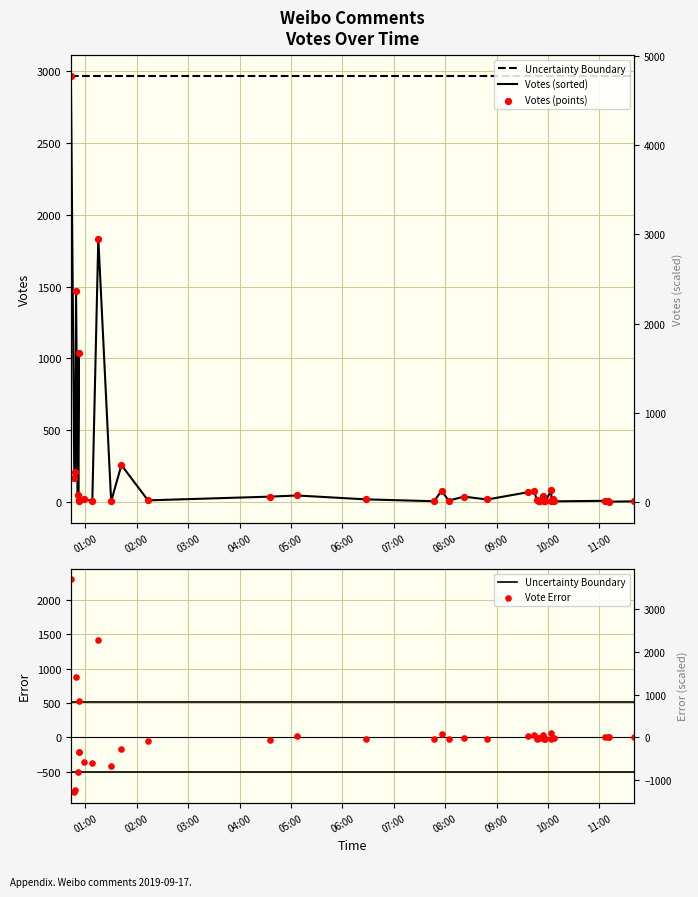

Which series has the largest total across all categories?

Uncertainty Boundary